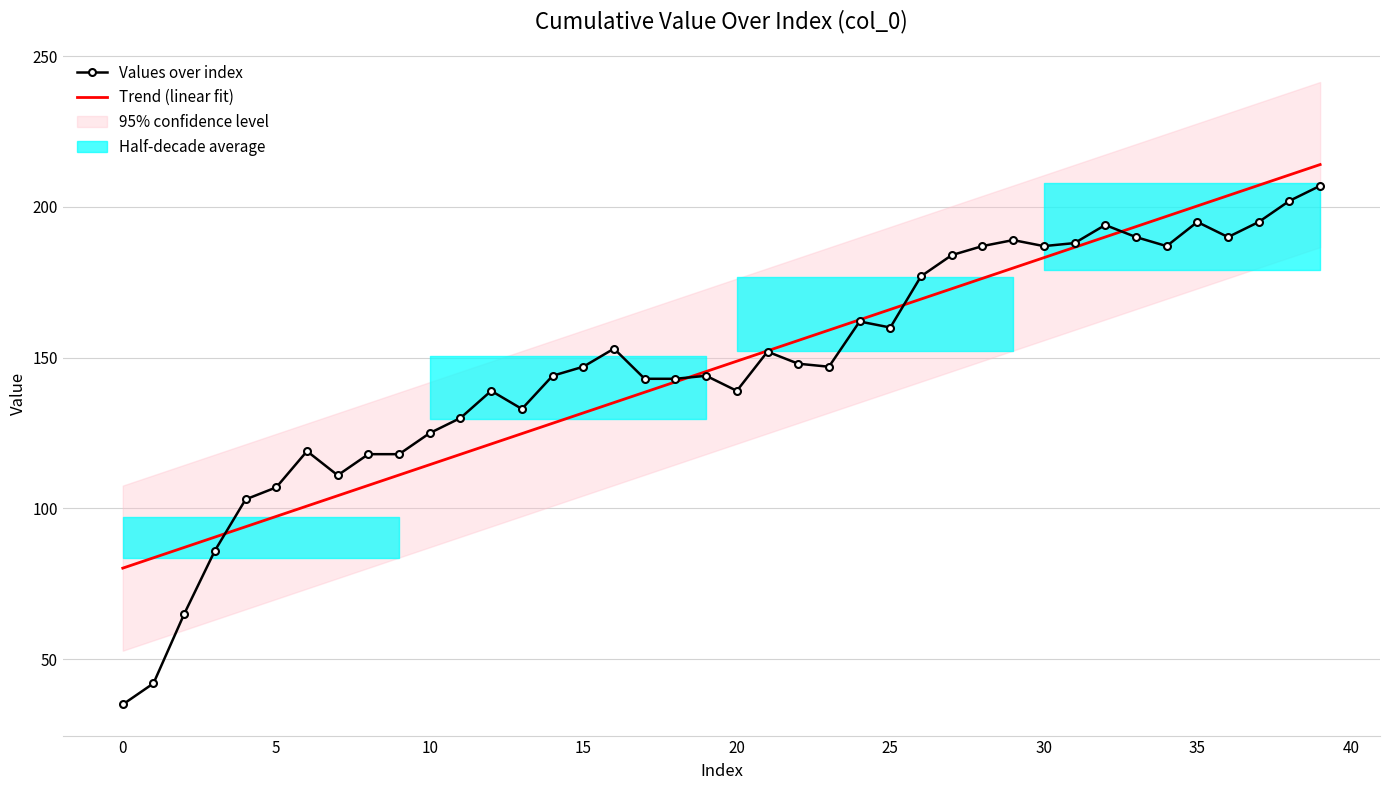

What is the value of the Trend (linear fit) point at the 5th from the left?

93.9